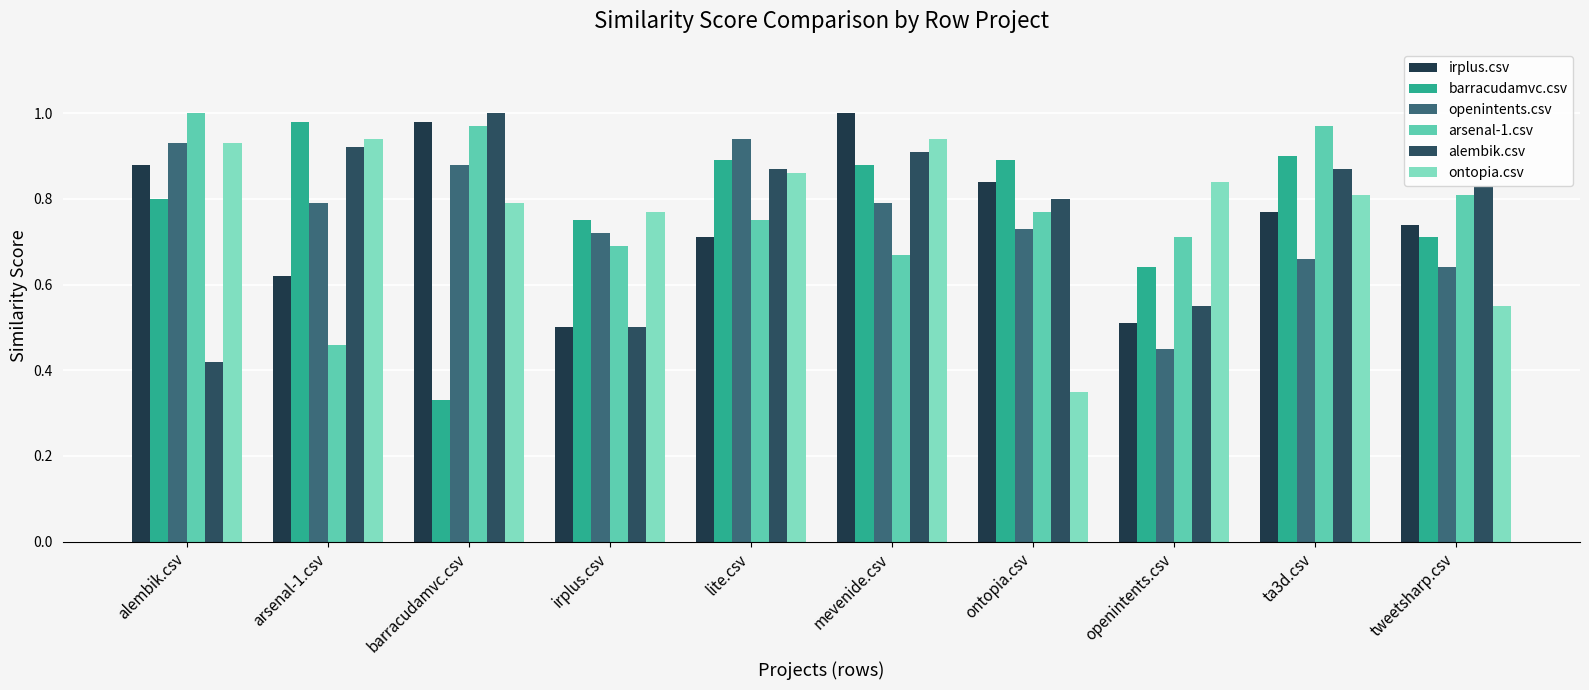

Rank the categories by alembik.csv value from lowest to highest.

alembik.csv, irplus.csv, openintents.csv, ontopia.csv, tweetsharp.csv, lite.csv, ta3d.csv, mevenide.csv, arsenal-1.csv, barracudamvc.csv